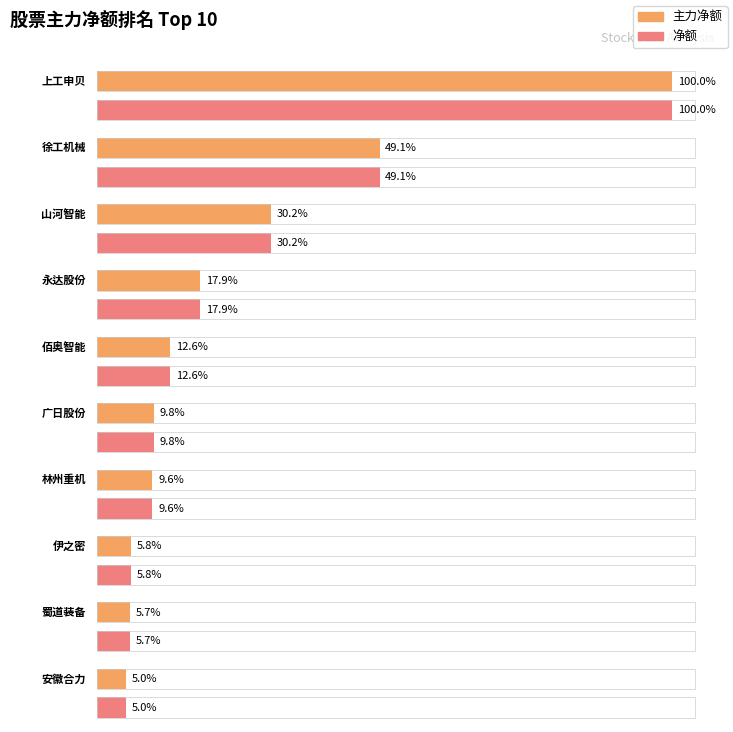

What is the label of the 2nd bar from the left?

徐工机械